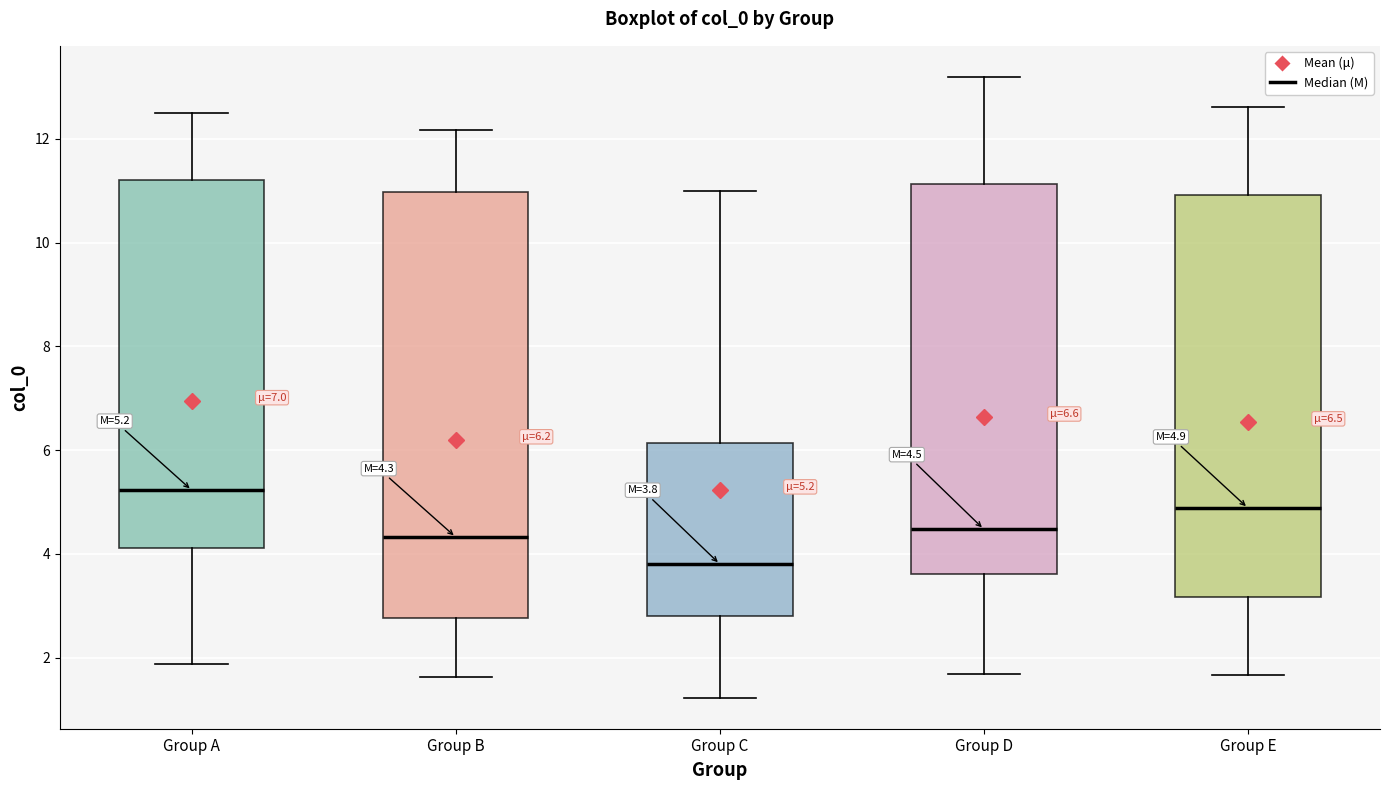

Which box is the tallest, from its lower edge to its upper edge?

Group B